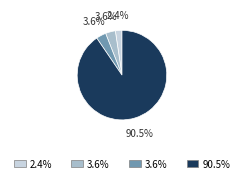

Is there any slice that represents more than half of the pie?

Yes